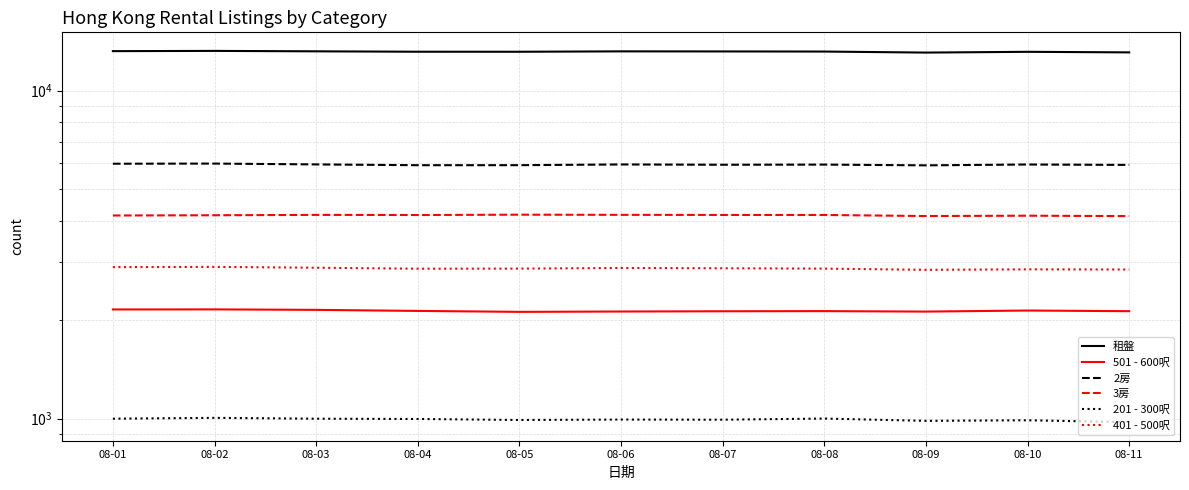

At which category is the sum across all series the highest?

08-02